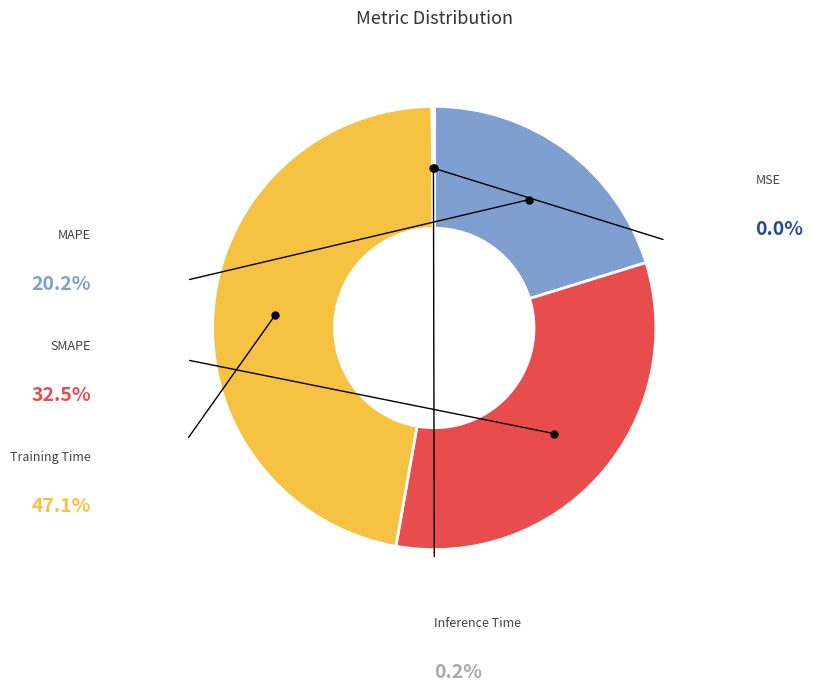

Which has a higher value, MAPE or SMAPE?

SMAPE